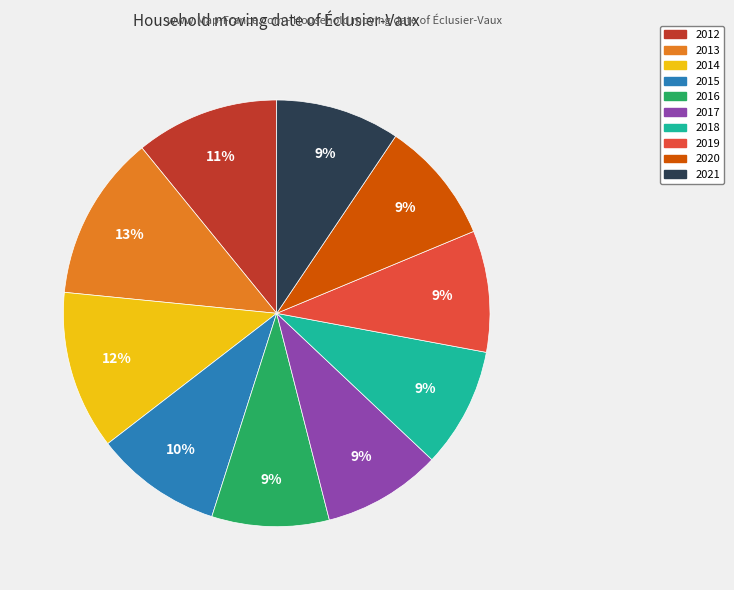

Which category has the biggest portion of the pie?

2013